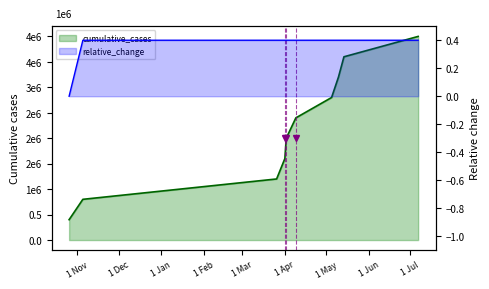

At which category does the chart reach its peak across all series?

2021-07-07